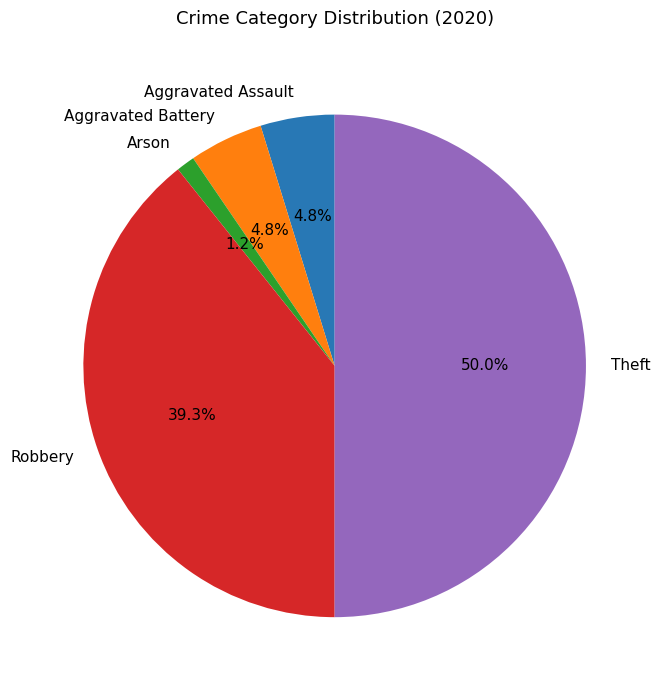

What percentage do Arson and Aggravated Assault together represent?

6.0%